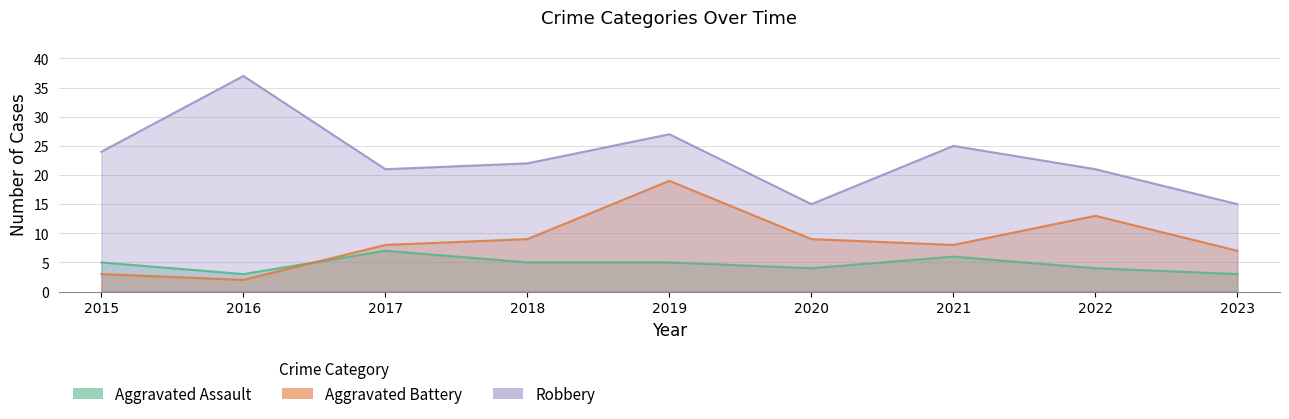

How many times do Aggravated Battery and Aggravated Assault cross each other?

1